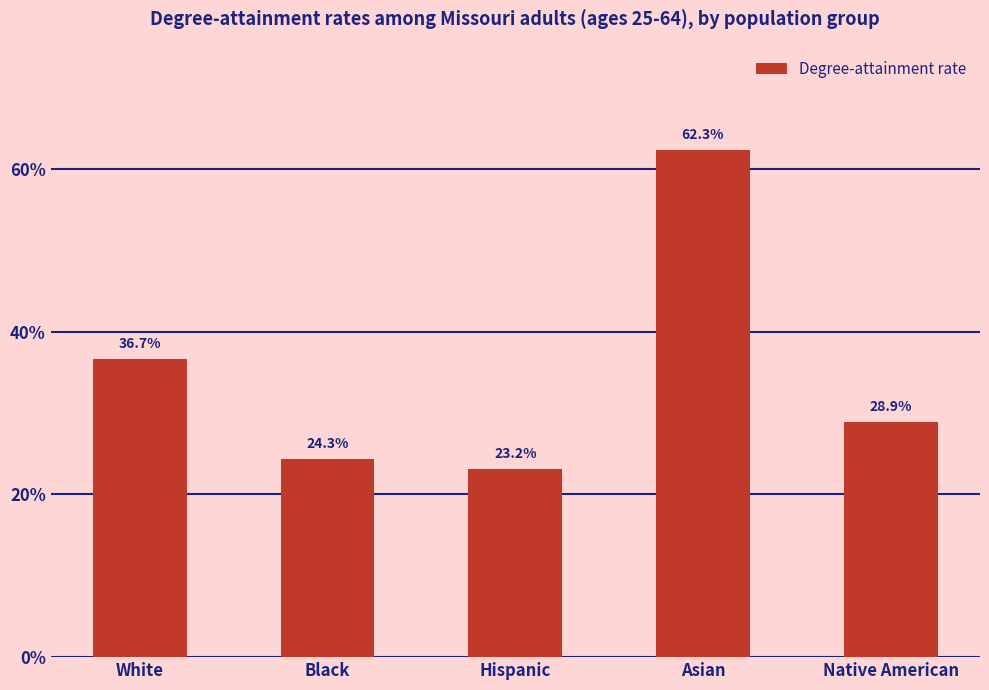

The value at Hispanic is 0.1. True or false?

False